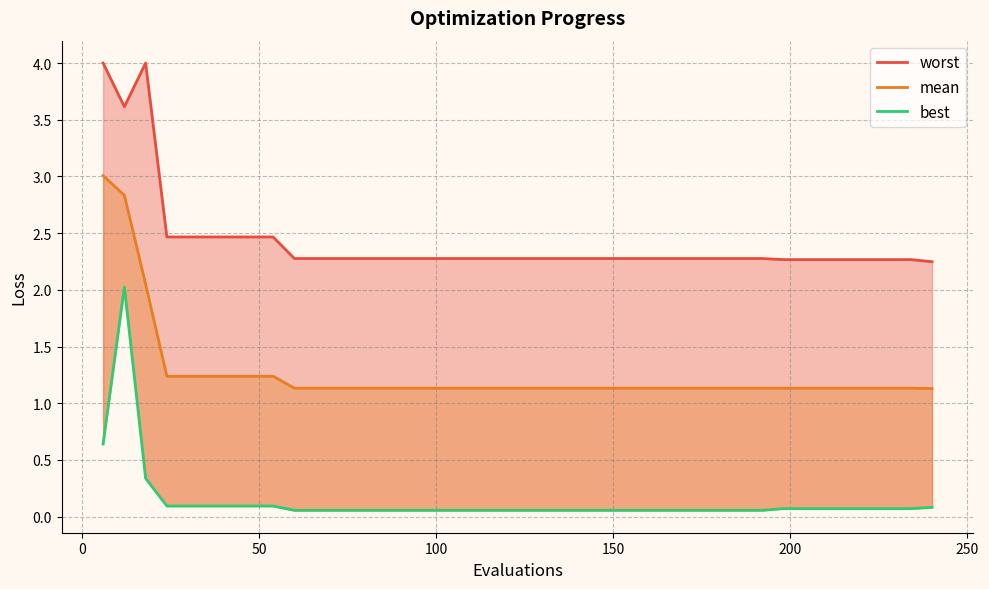

True or false: best has more than 0 interior local peaks.

True